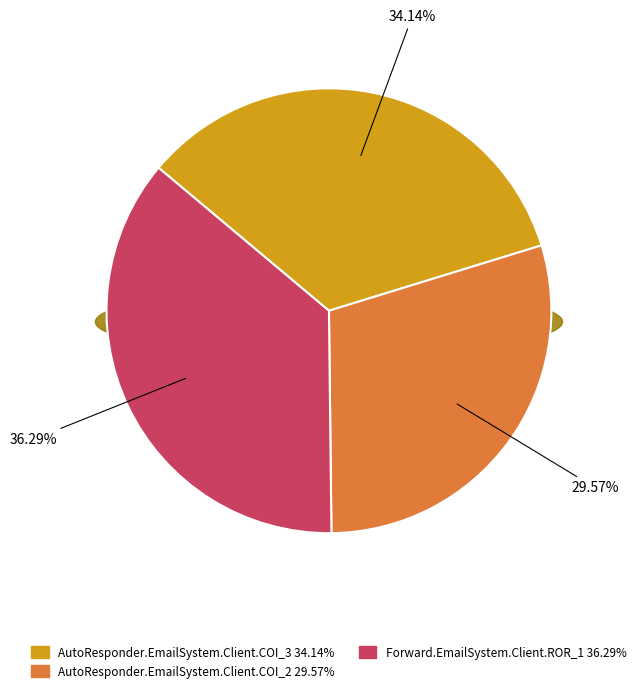

To the nearest percent, what is the combined percentage of AutoResponder.EmailSystem.Client.COI_3 and Forward.EmailSystem.Client.ROR_1?

70%